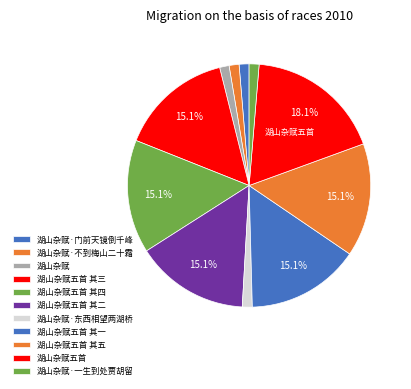

Do 湖山杂赋五首 其四 and 湖山杂赋五首 其一 together represent more than half of the pie?

No